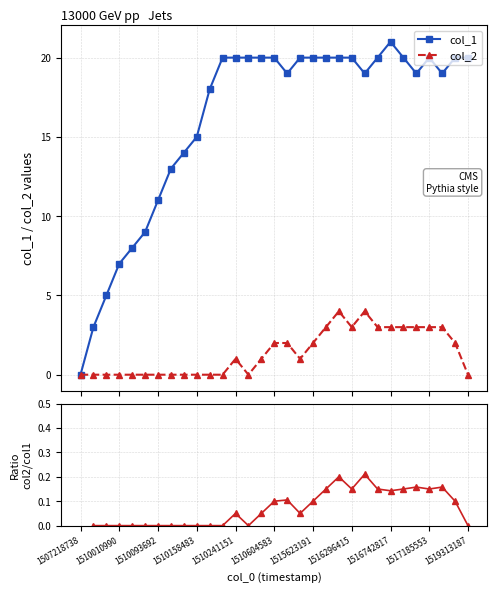

True or false: col_1 has more than 1 interior local peaks.

True